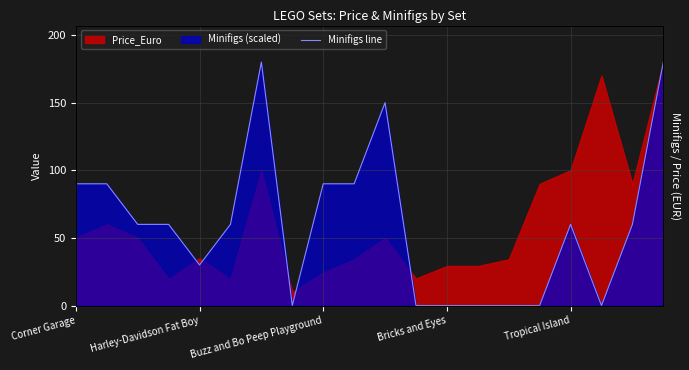

Between 19 and 16, which is larger?

19